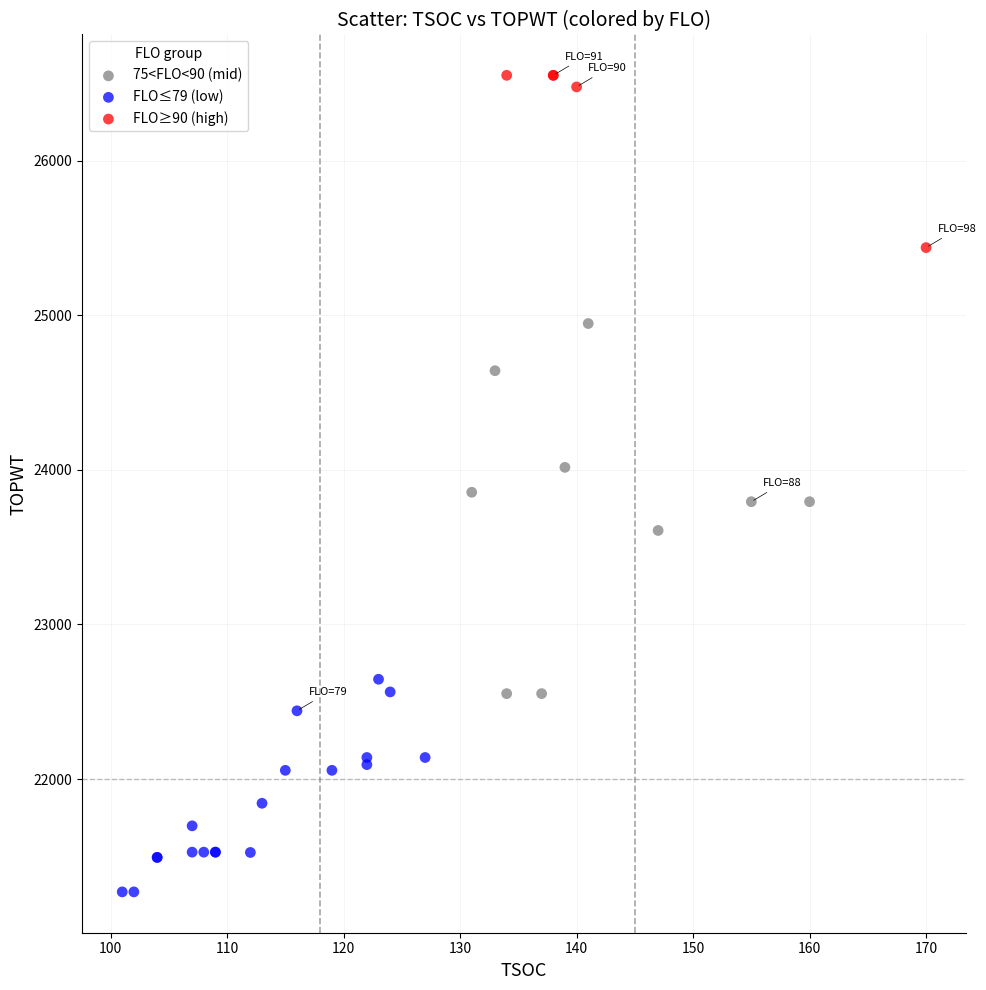

Which series has the widest spread of Y values?

75<FLO<90 (mid)